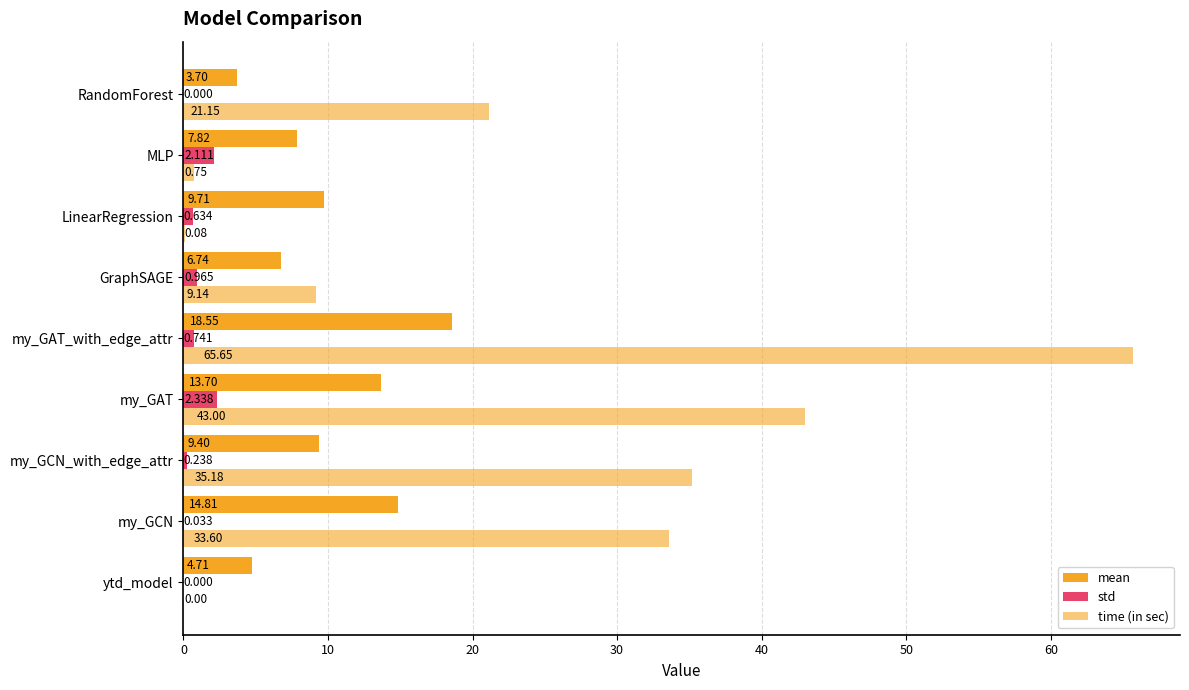

How many series are shown in this chart?

3